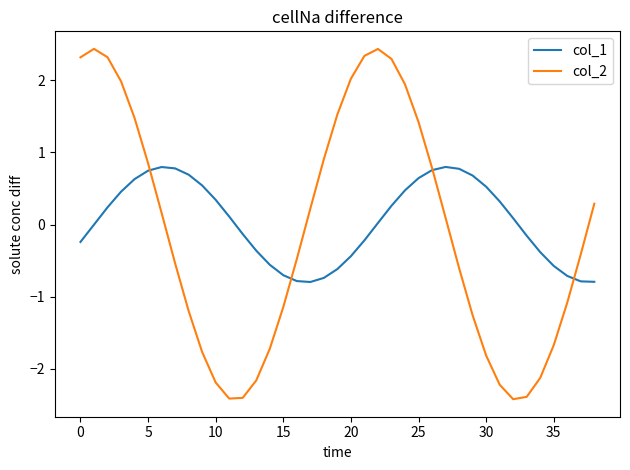

What is the minimum value for col_1?

-0.8